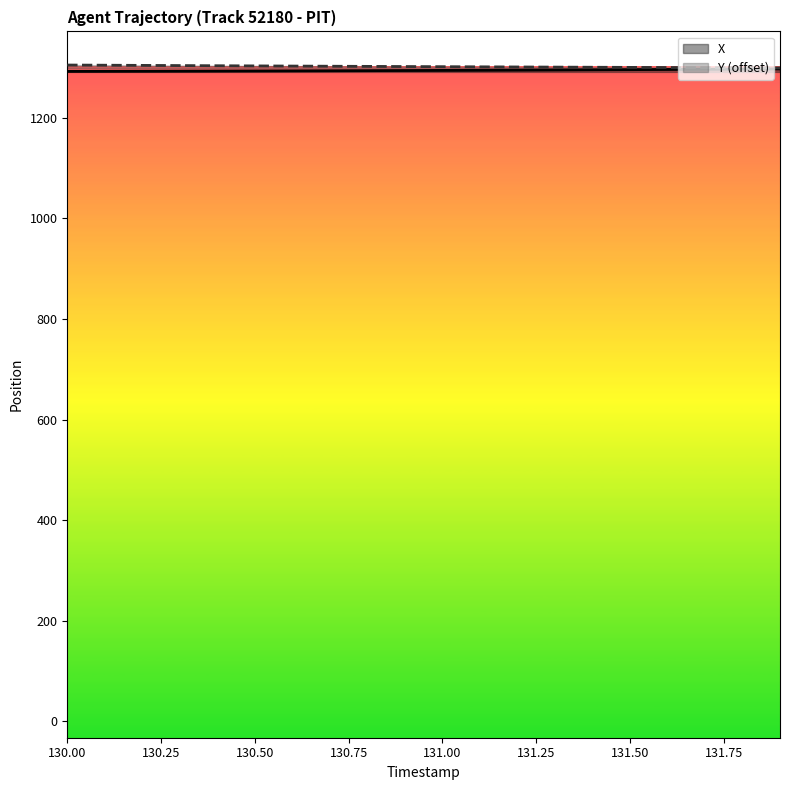

What position from the right is 130.5?

15